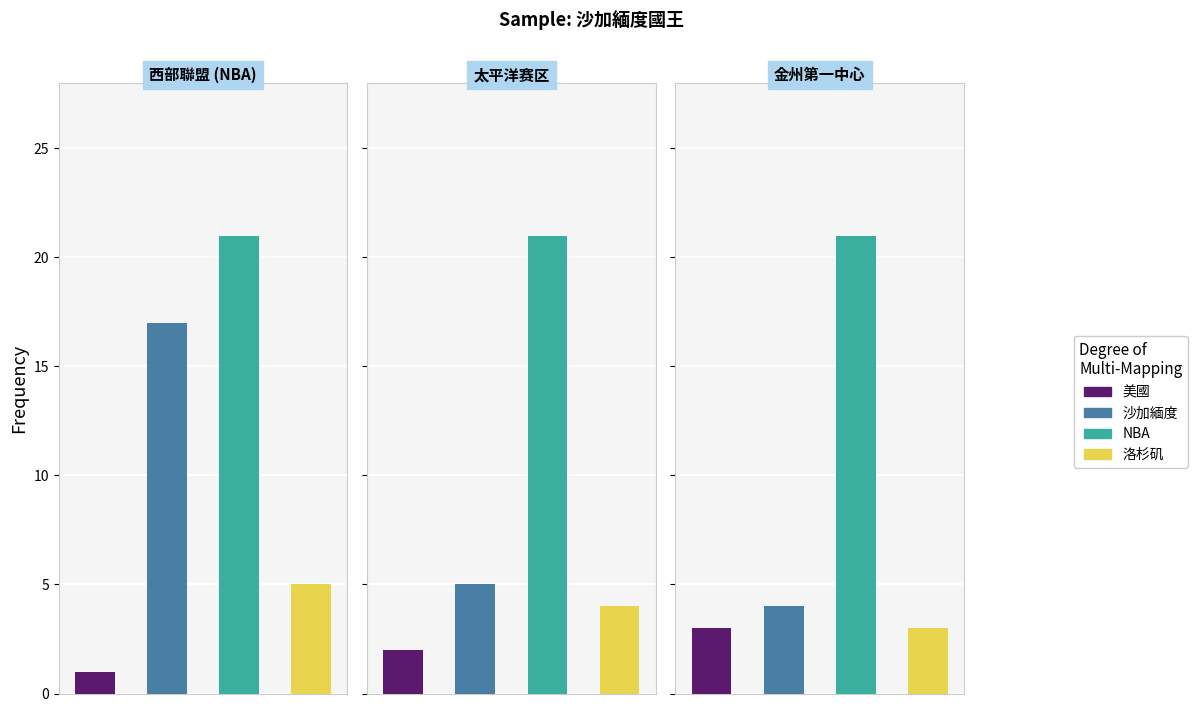

What is the label of the 2nd bar from the right?

太平洋赛区